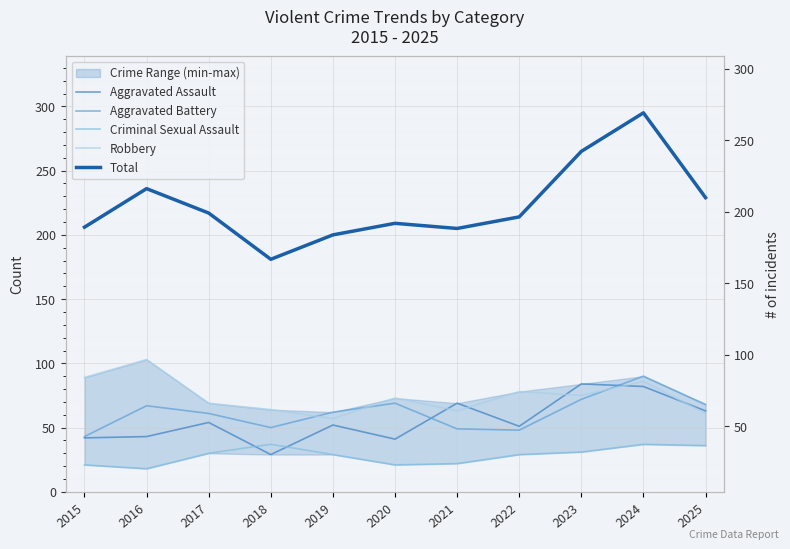

What is the difference between the second highest and minimum values in the Aggravated Assault series?

53